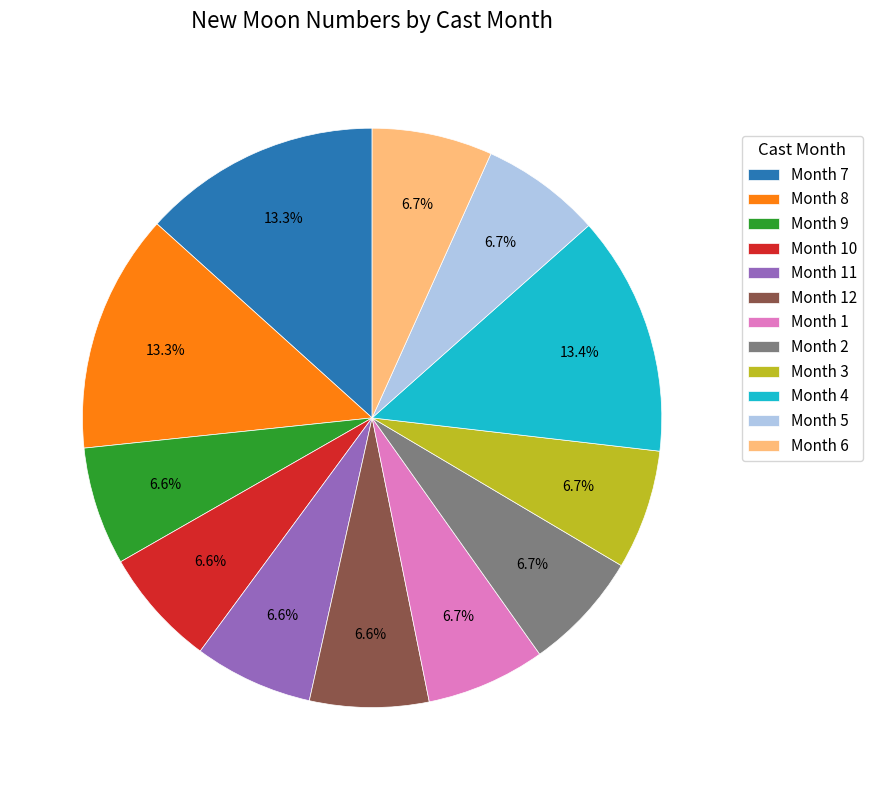

Between Month 4 and Month 10, which is larger?

Month 4